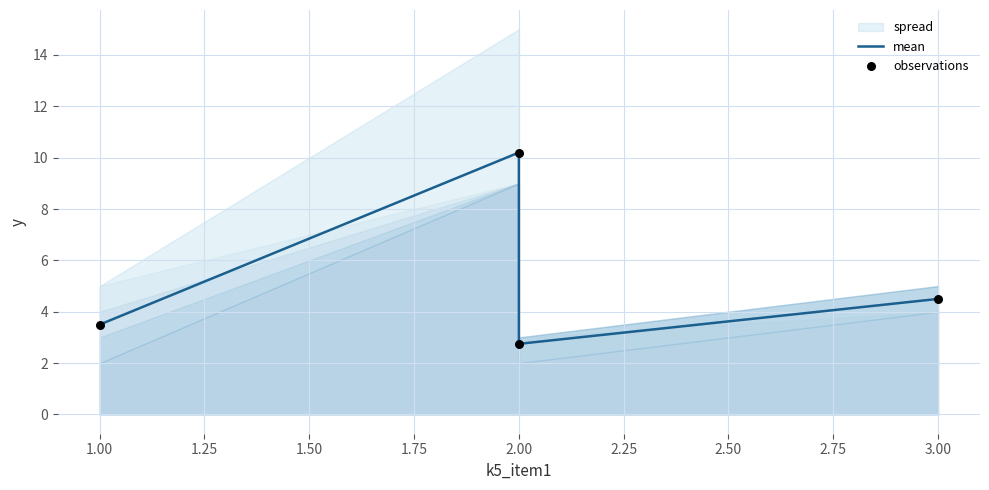

At how many categories does at least one series exceed 4?

2